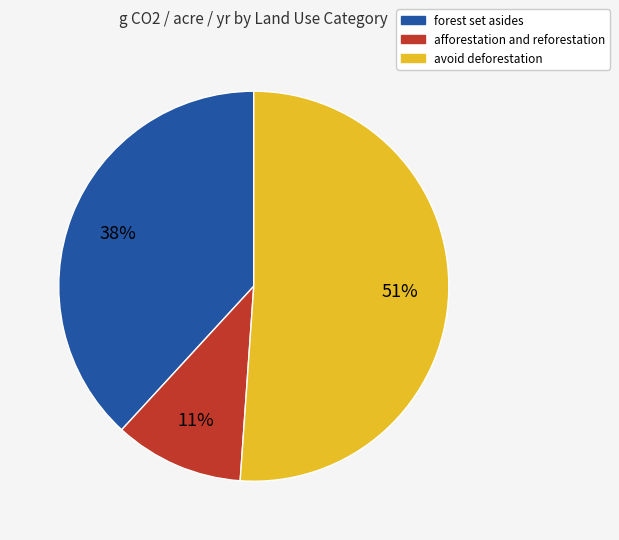

To the nearest percent, what portion does avoid deforestation represent?

51%